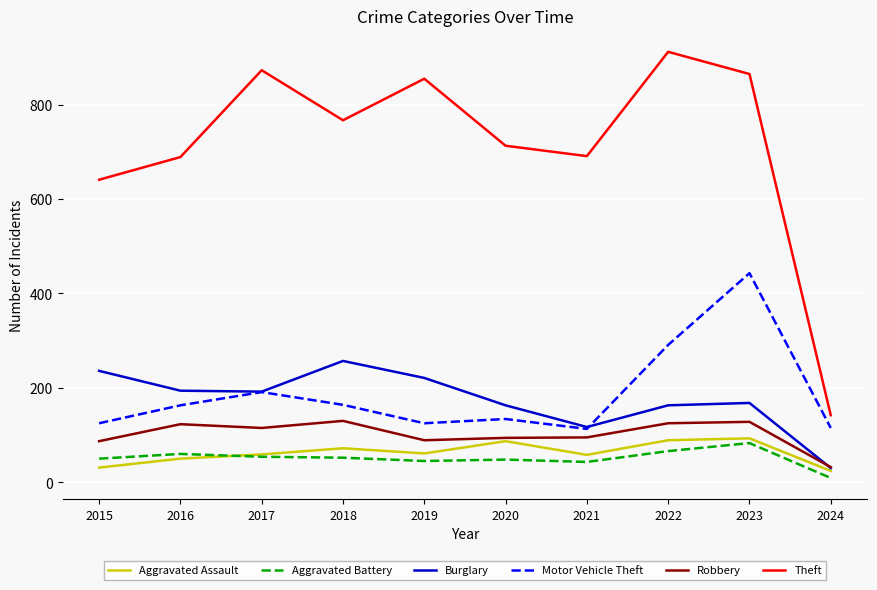

What is the sum of the Theft values at 2024 and 2017?

1015